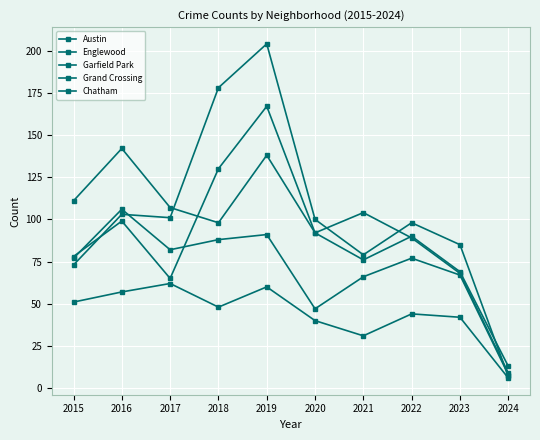

Does the chart display data point markers on the line(s)?

Yes